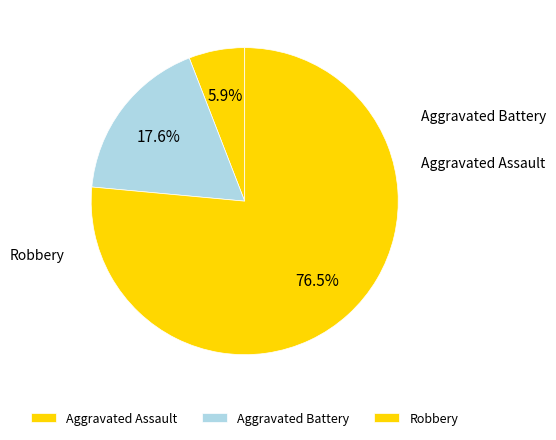

Does Robbery account for over 50% of the chart?

Yes